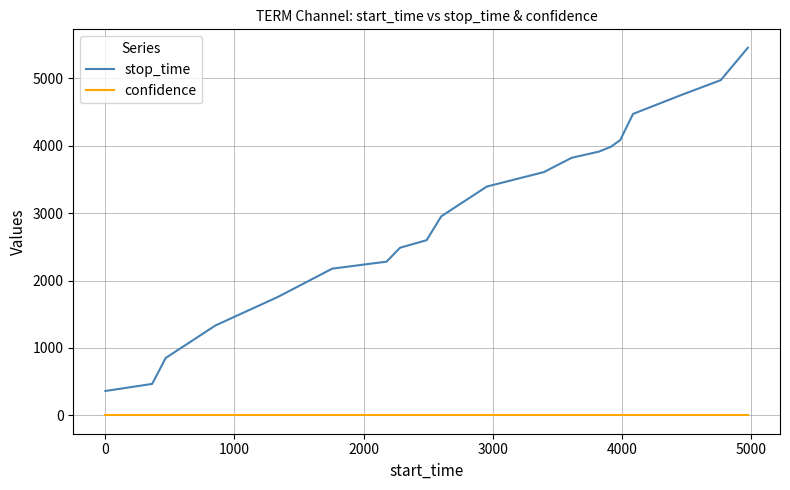

Which series has the widest spread of values?

stop_time